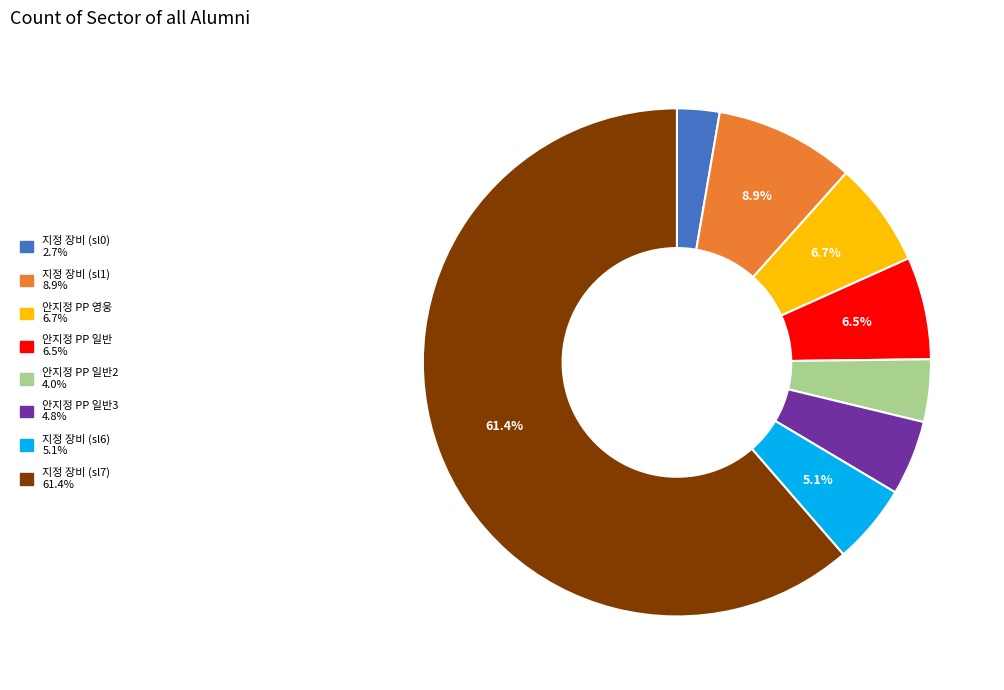

To the nearest percent, what is the average slice percentage?

12%